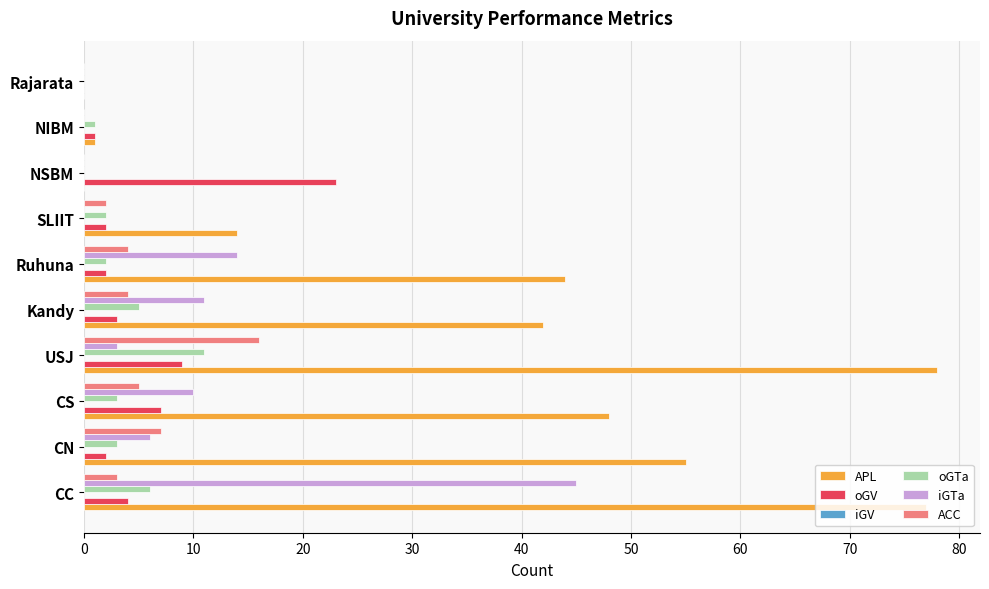

True or false: iGTa has a value of 28 at CC.

False